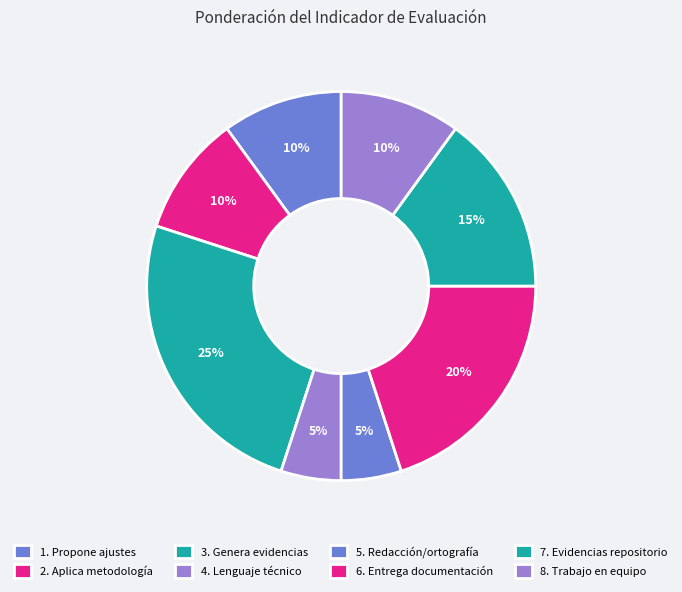

Does 7. Evidencias repositorio account for over 50% of the chart?

No